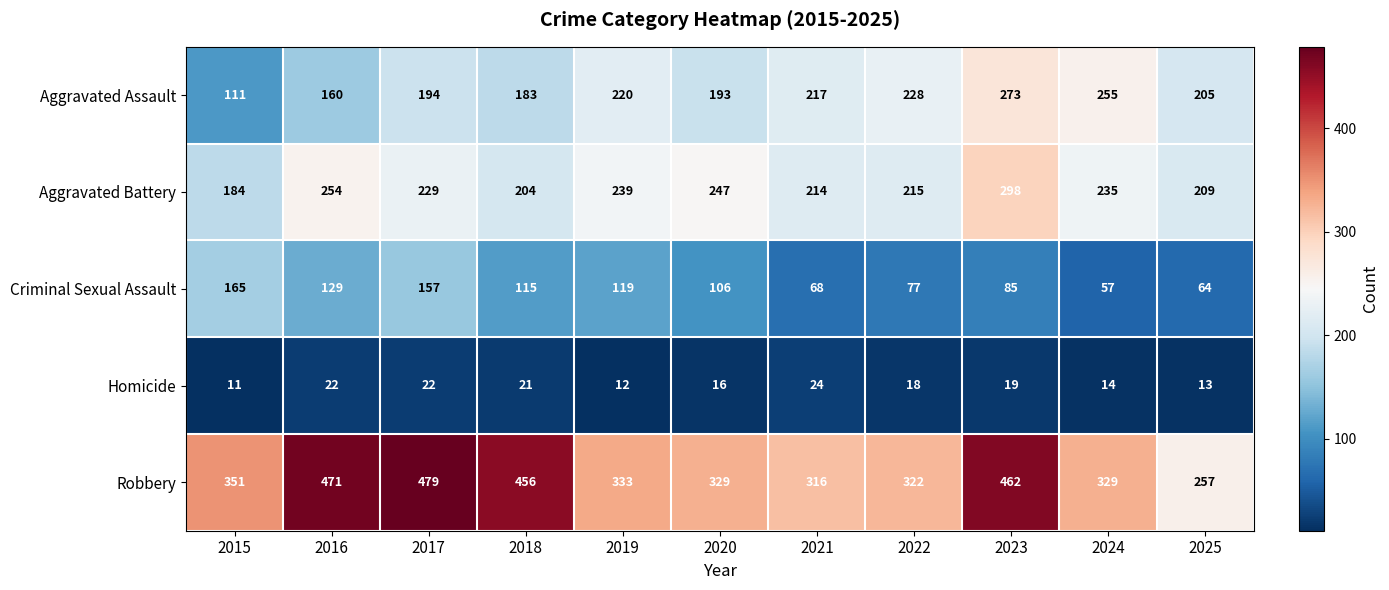

The value of Aggravated Battery at 2025 is 283. True or false?

False